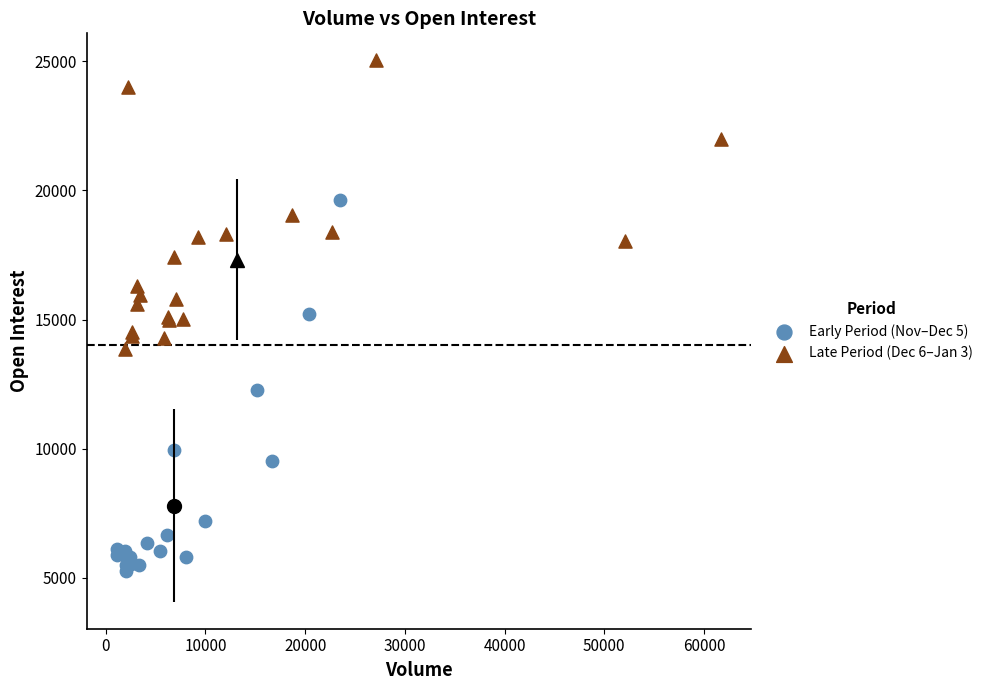

Which series reaches the maximum Y coordinate?

Late Period (Dec 6–Jan 3)